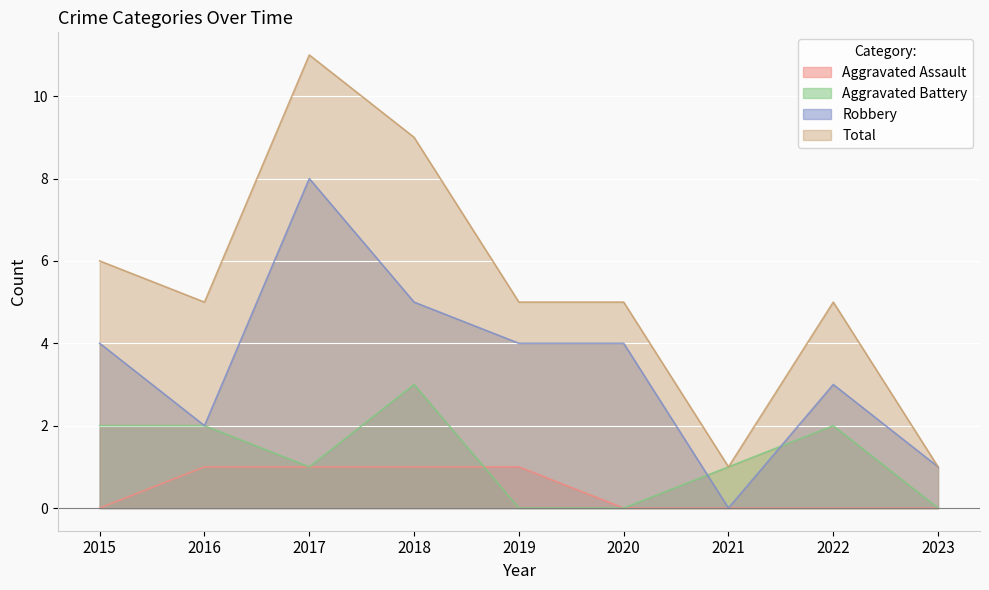

What are all the series names shown in the legend?

Aggravated Assault, Aggravated Battery, Robbery, Total